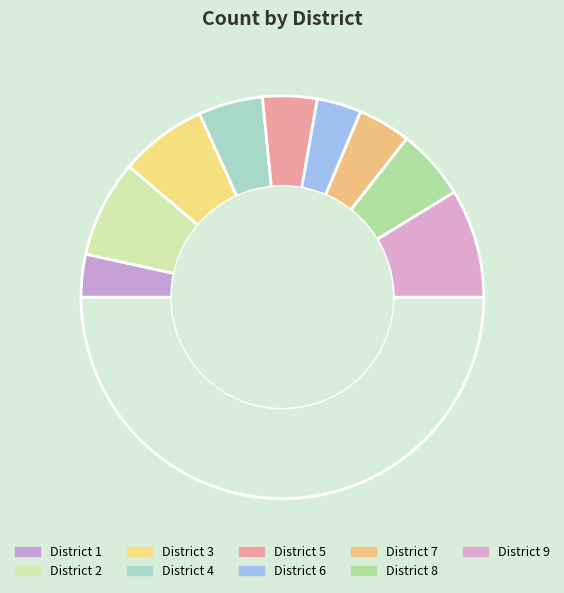

Is there any slice that represents more than half of the pie?

No